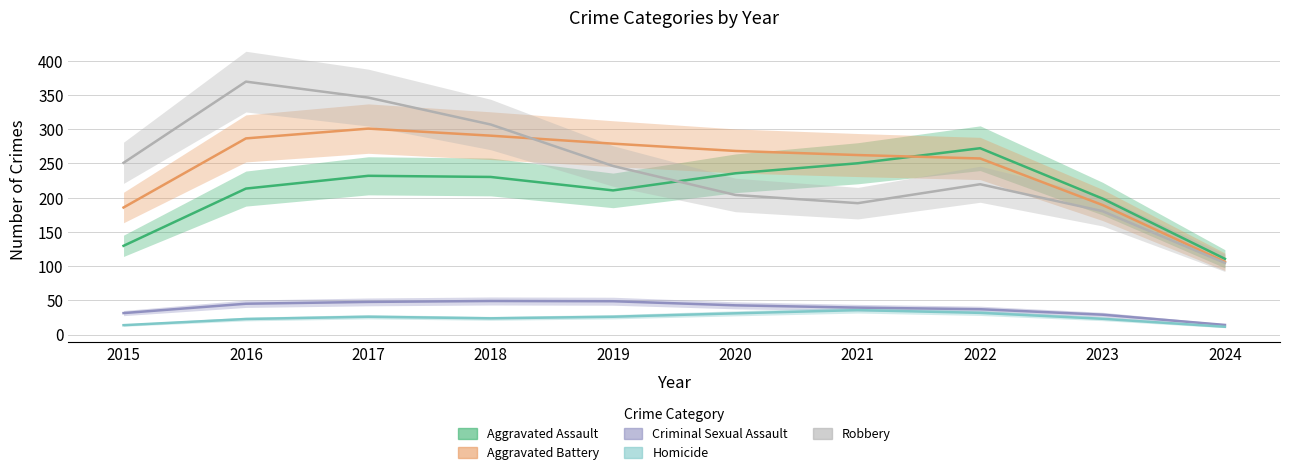

Rank the categories by Homicide value from lowest to highest.

2024, 2015, 2016, 2023, 2018, 2017, 2019, 2020, 2022, 2021